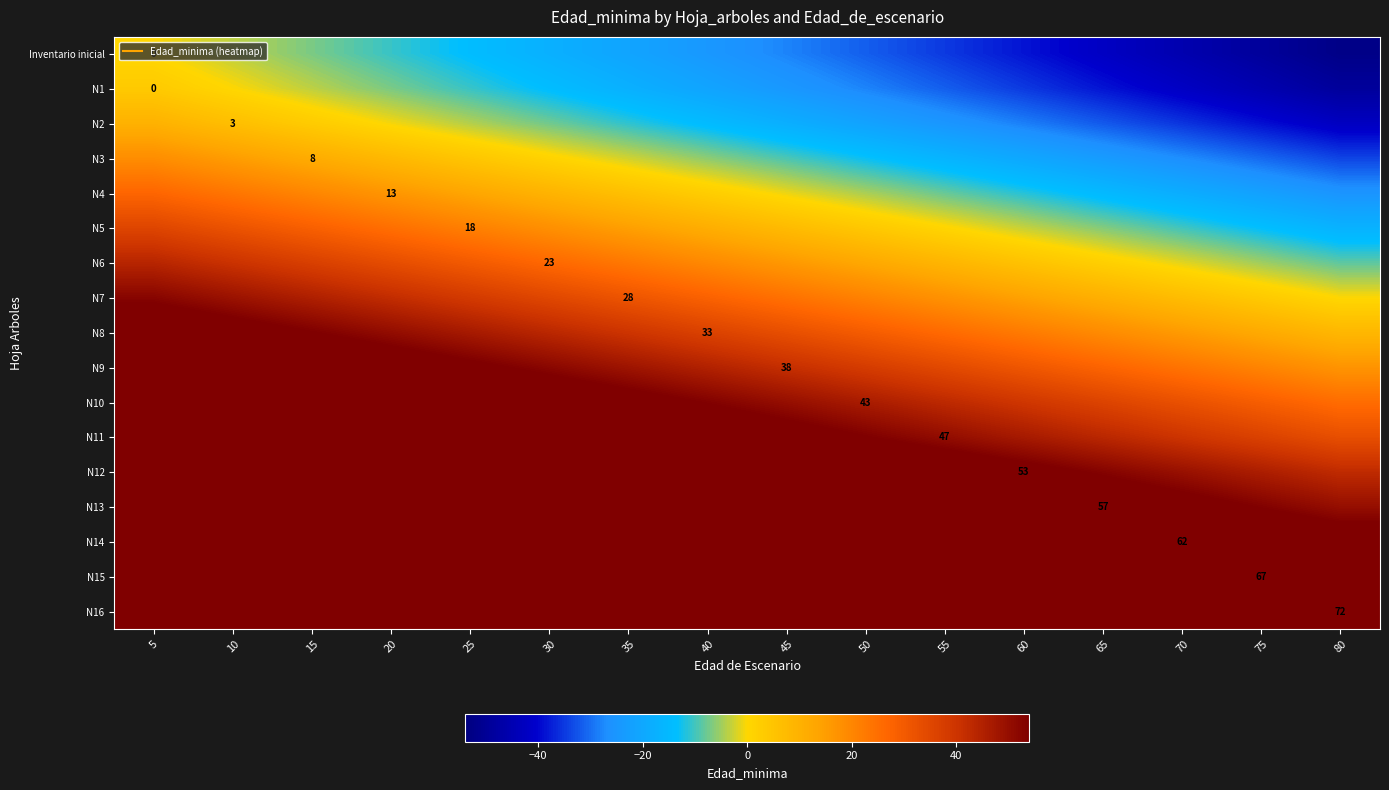

Which category has the lowest value in the N10 series?

80